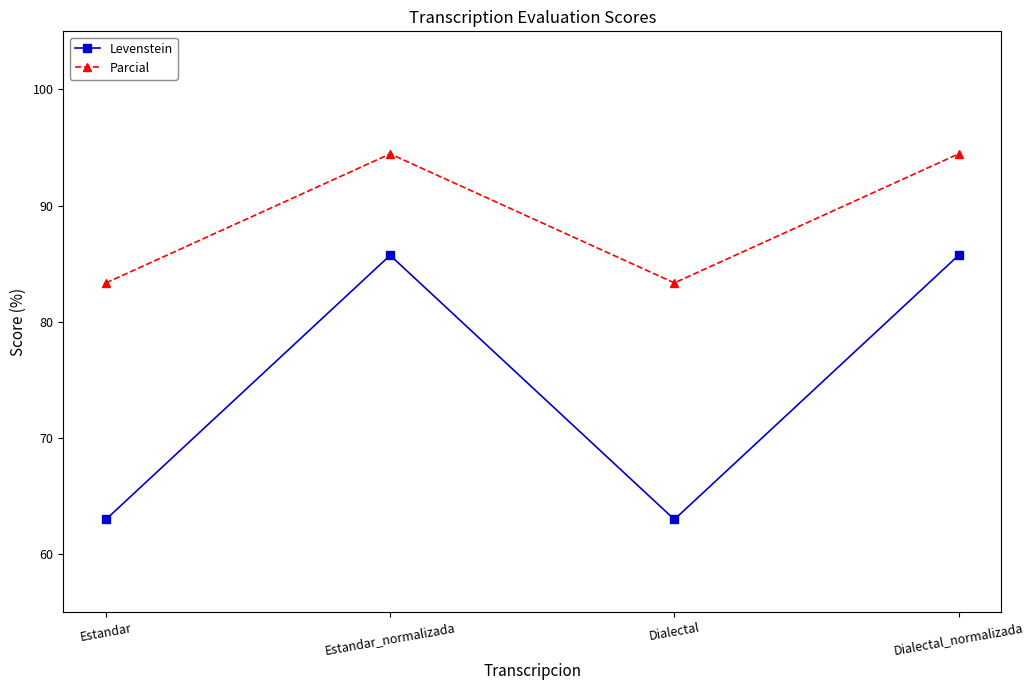

Which series has the largest range (max minus min)?

Levenstein